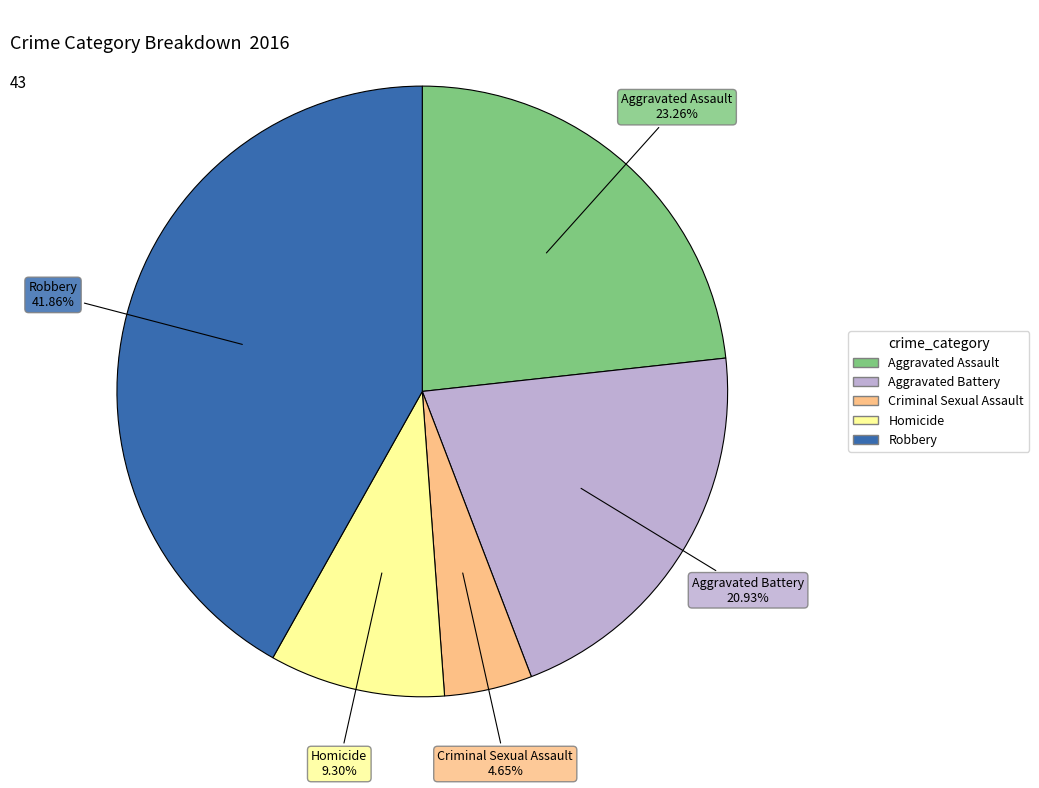

Which has a higher value, Homicide or Aggravated Assault?

Aggravated Assault